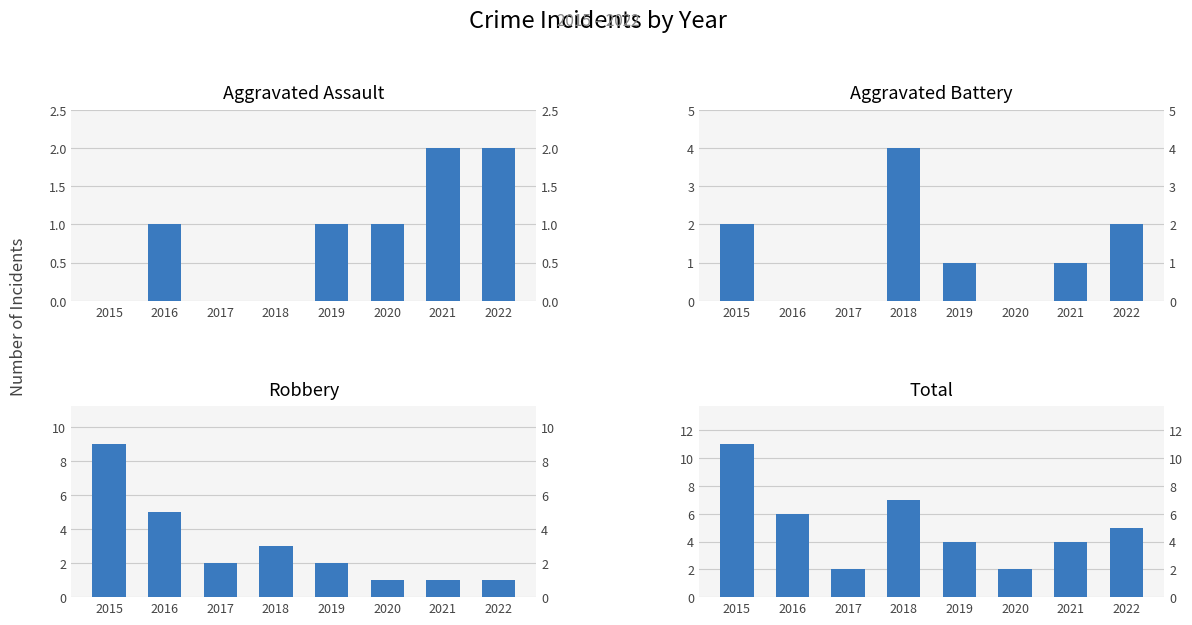

List the series in order of their peak value, highest first.

Total, Robbery, Aggravated Battery, Aggravated Assault